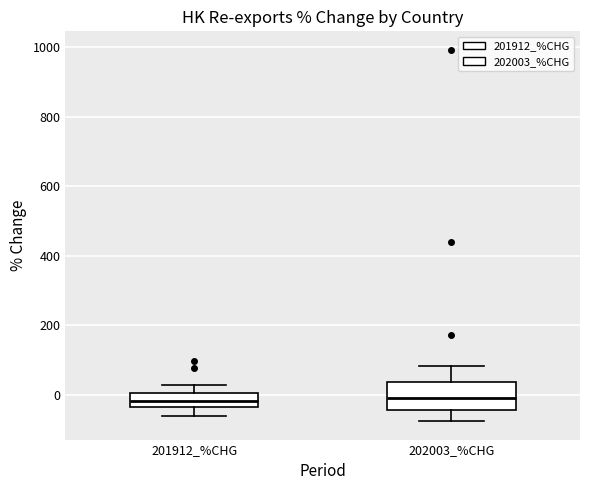

Reading left to right, read every box against the y-axis: the position of its median line, the range the box covers, and the ends of its whiskers. The values are not printed on the chart, so give them approximately, as read against the axis.

201912_%CHG: median -20, box -40 to 0, whiskers -60 to 20
202003_%CHG: median 0, box -40 to 40, whiskers -80 to 80